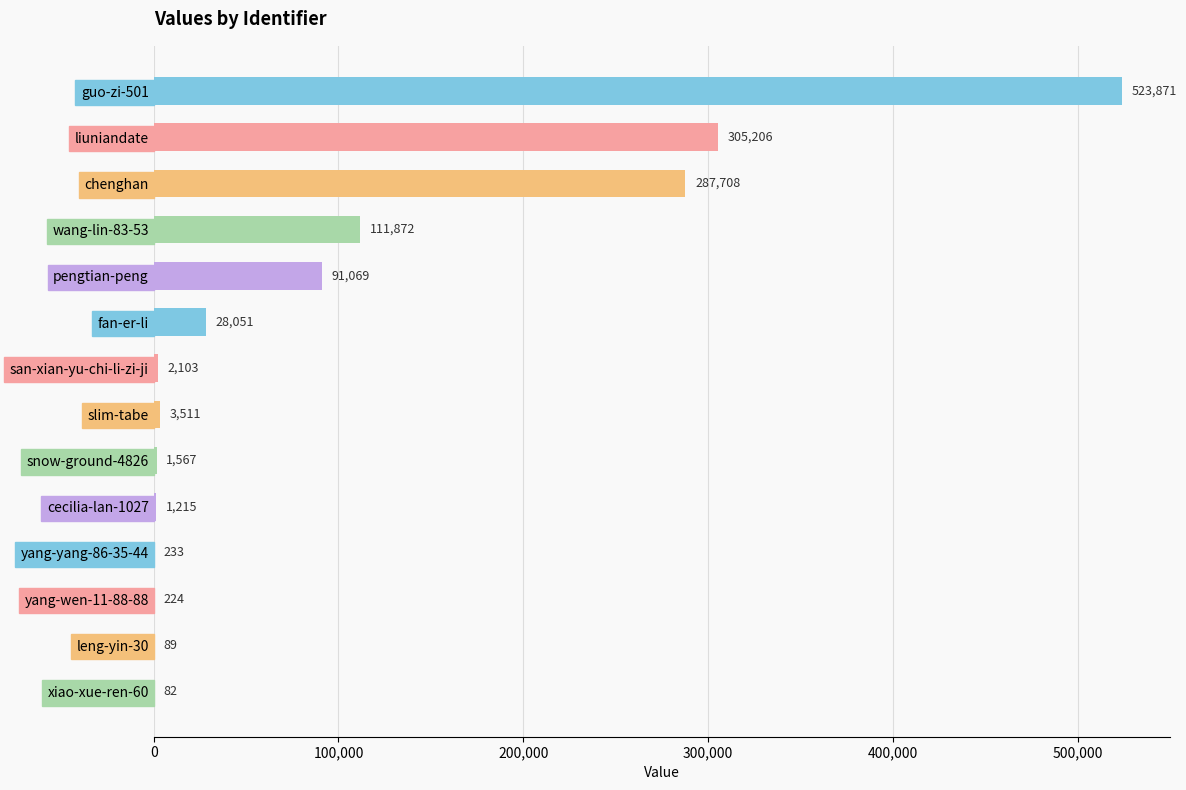

The value at cecilia-lan-1027 is 1215. True or false?

True